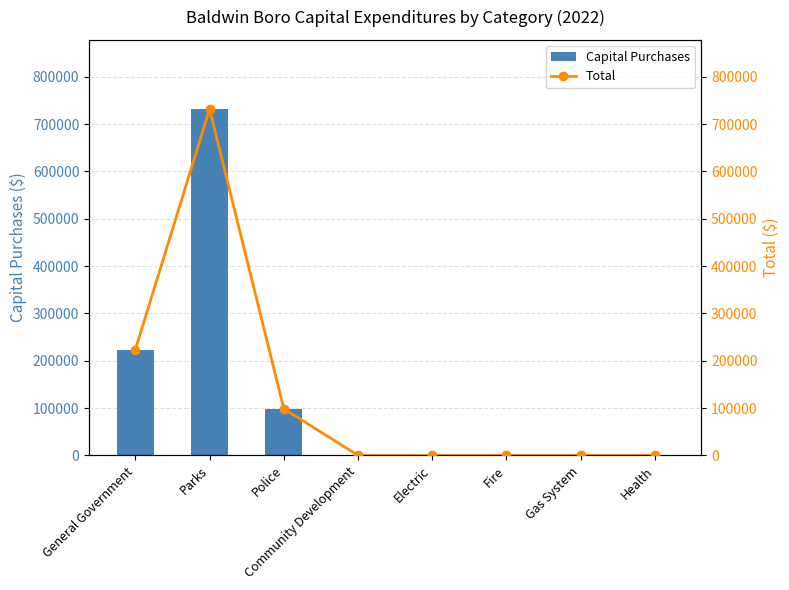

How many positive values does the Total series have?

3